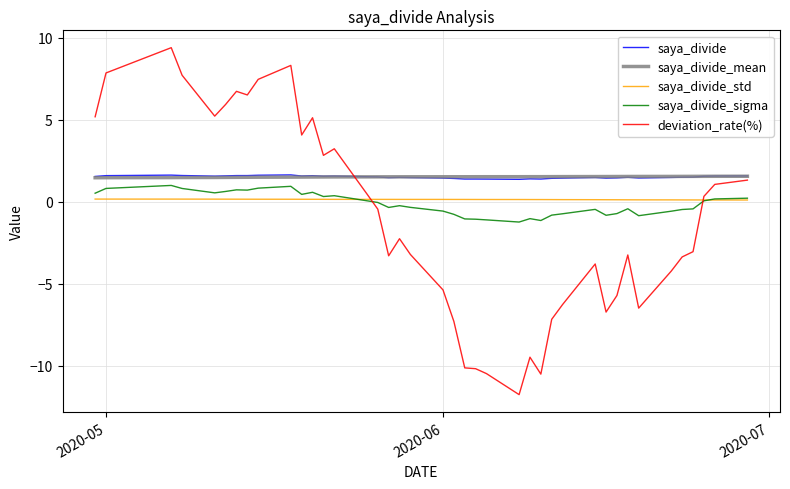

How many times do deviation_rate(%) and saya_divide_std cross each other?

2